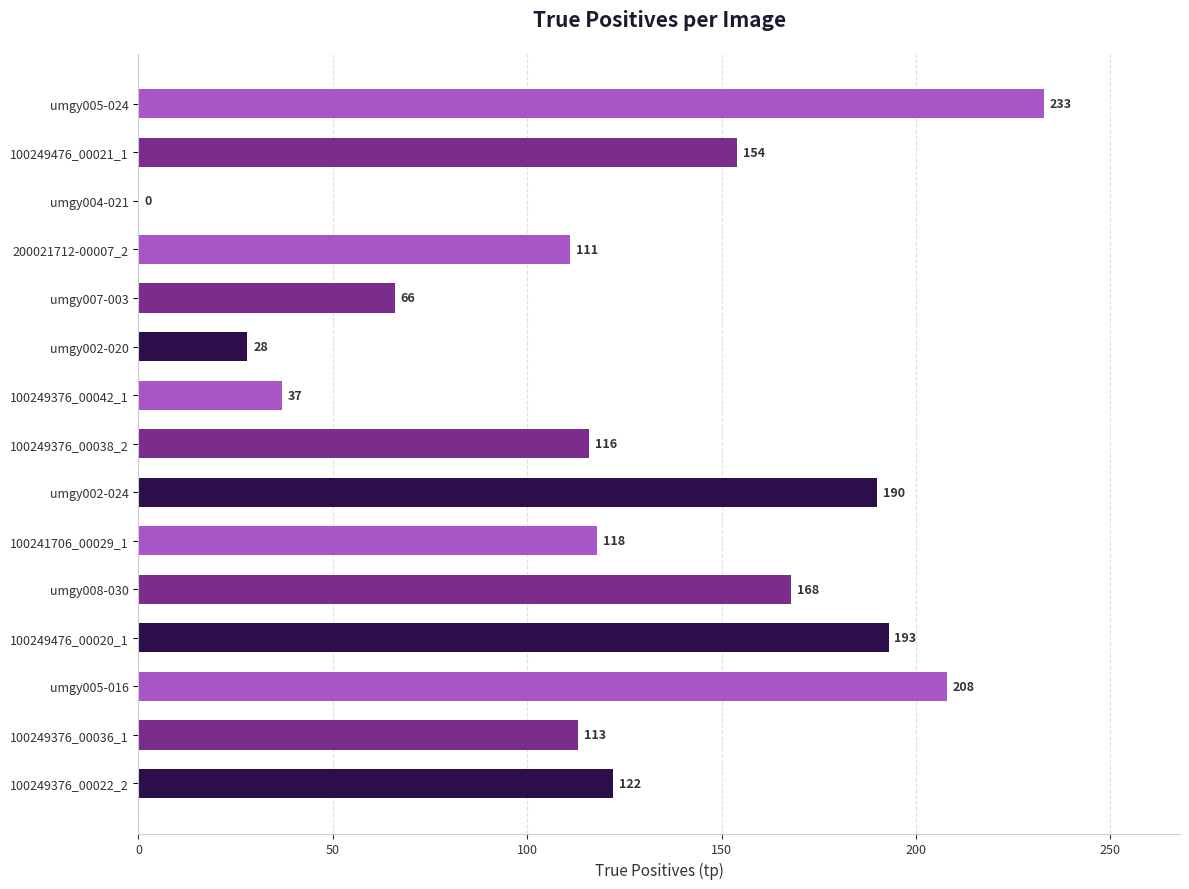

Reading bottom to top, list all the values displayed in this chart.

100249376_00022_2=122	100249376_00036_1=113	umgy005-016=208	100249476_00020_1=193	umgy008-030=168	100241706_00029_1=118	umgy002-024=190	100249376_00038_2=116	100249376_00042_1=37	umgy002-020=28	umgy007-003=66	200021712-00007_2=111	umgy004-021=0	100249476_00021_1=154	umgy005-024=233